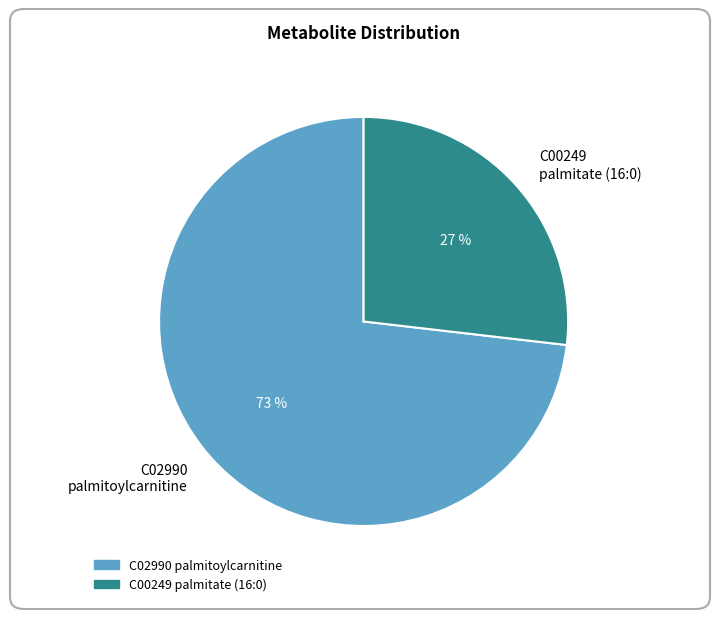

What is the smallest slice in the pie chart?

C00249 palmitate (16:0)